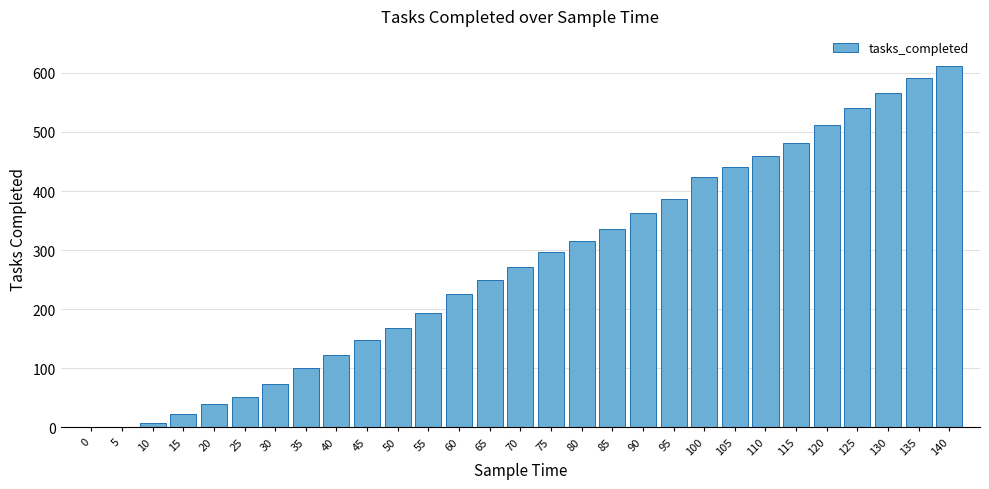

What is the change in value from 120 to 140?

+99